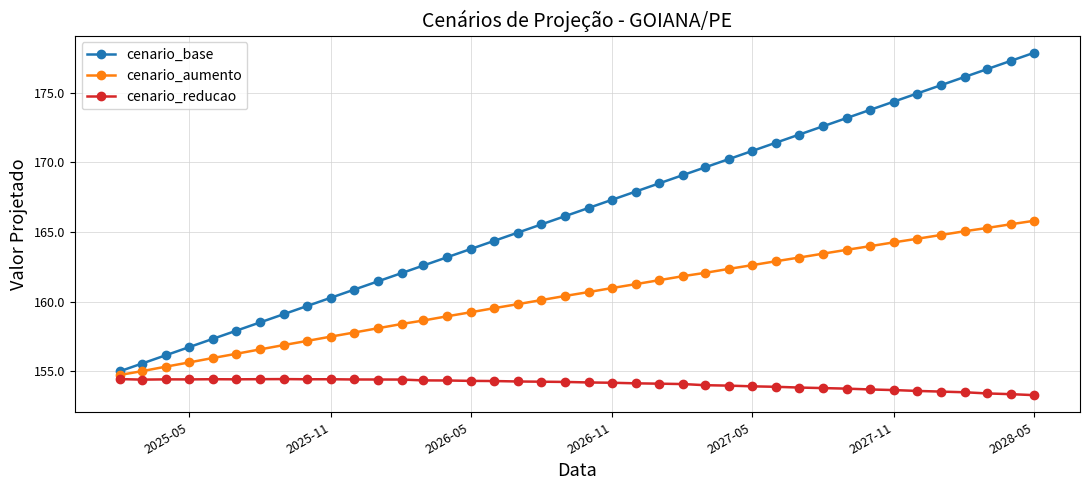

Which series has the largest range (max minus min)?

cenario_base